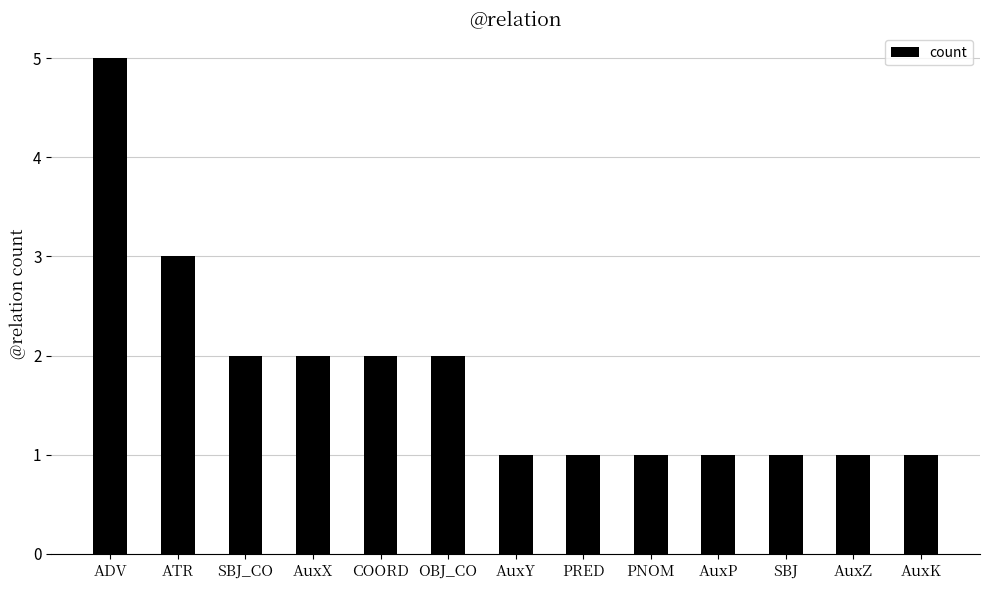

What is the sum of the values at AuxX and SBJ?

3